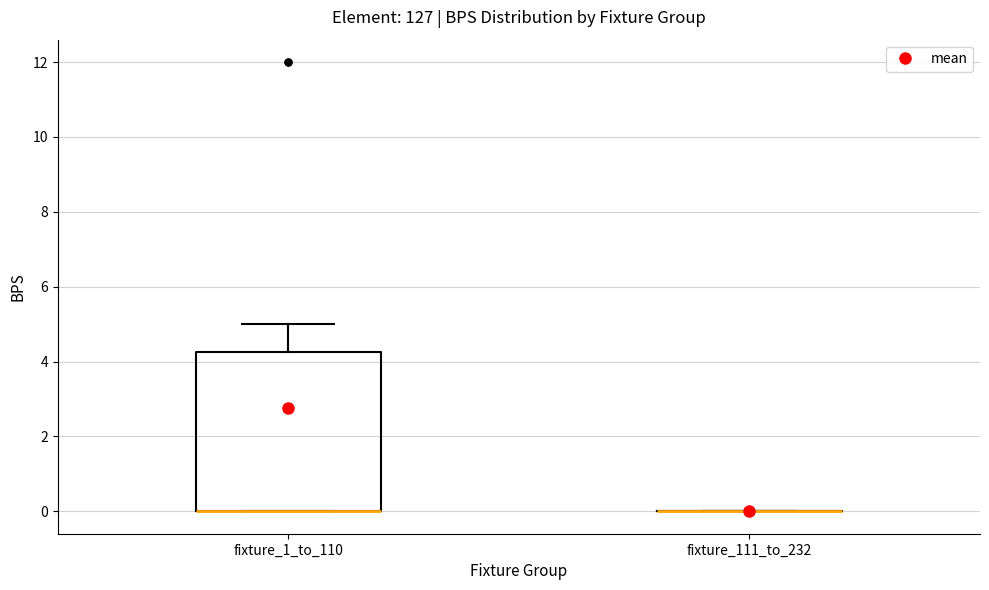

Which box is the tallest, from its lower edge to its upper edge?

fixture_1_to_110